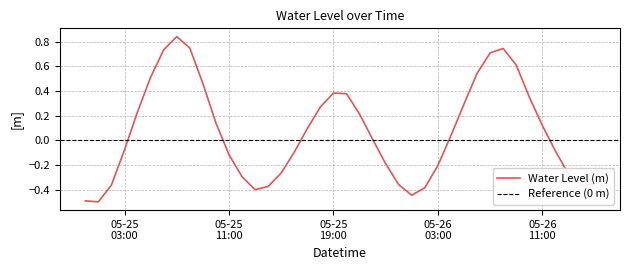

Which label corresponds to the smallest value in the chart?

2023-05-25 01:00